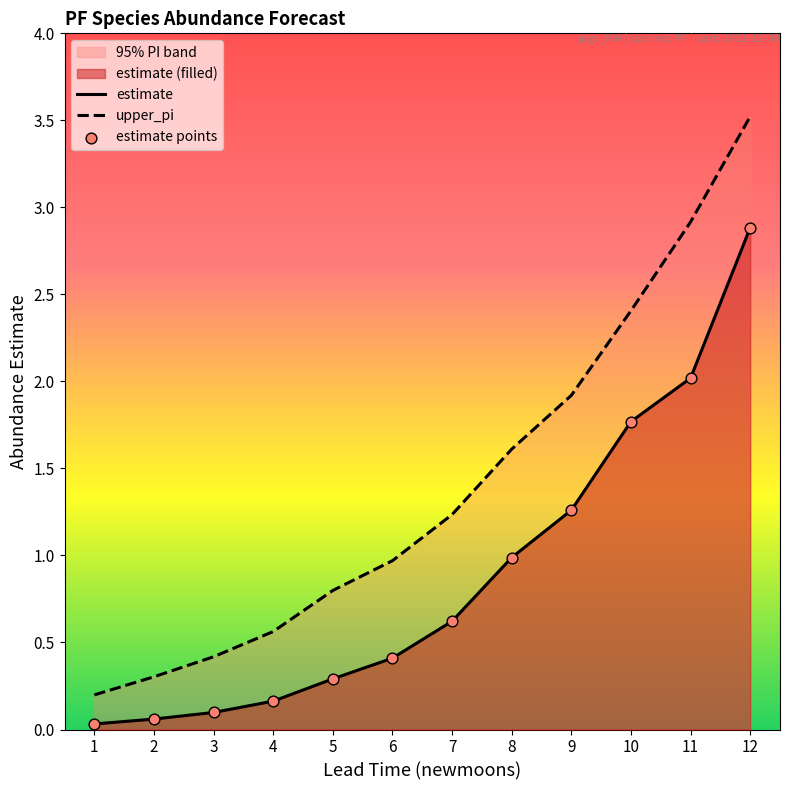

Which series has the largest total across all categories?

upper_pi